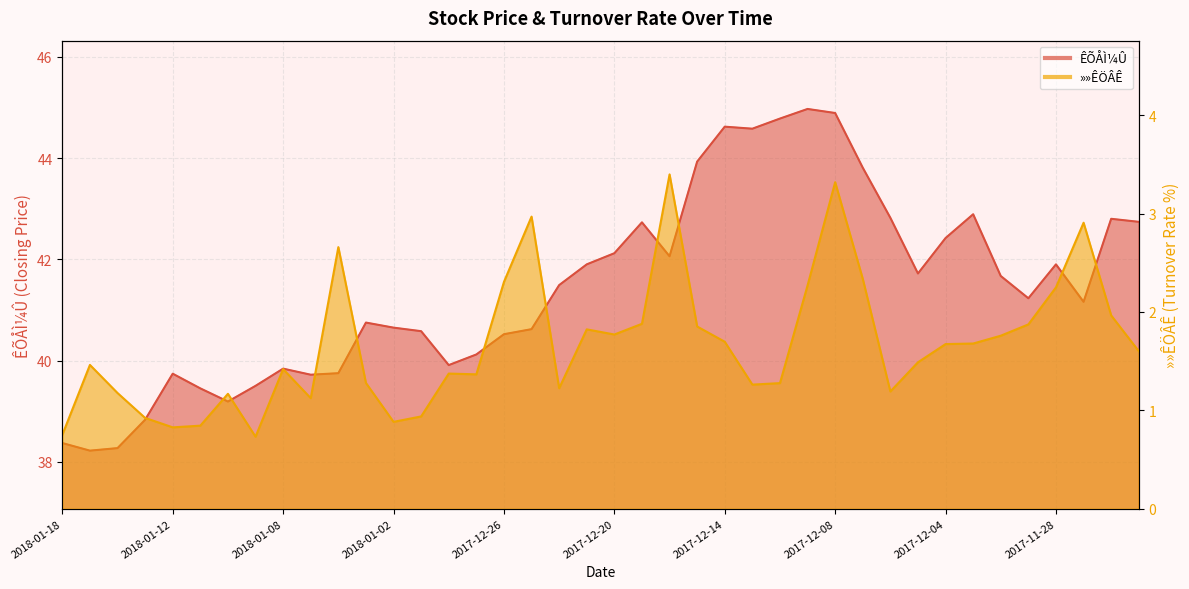

Where does the »»ÊÖÂÊ series first go above 1?

2018-01-17